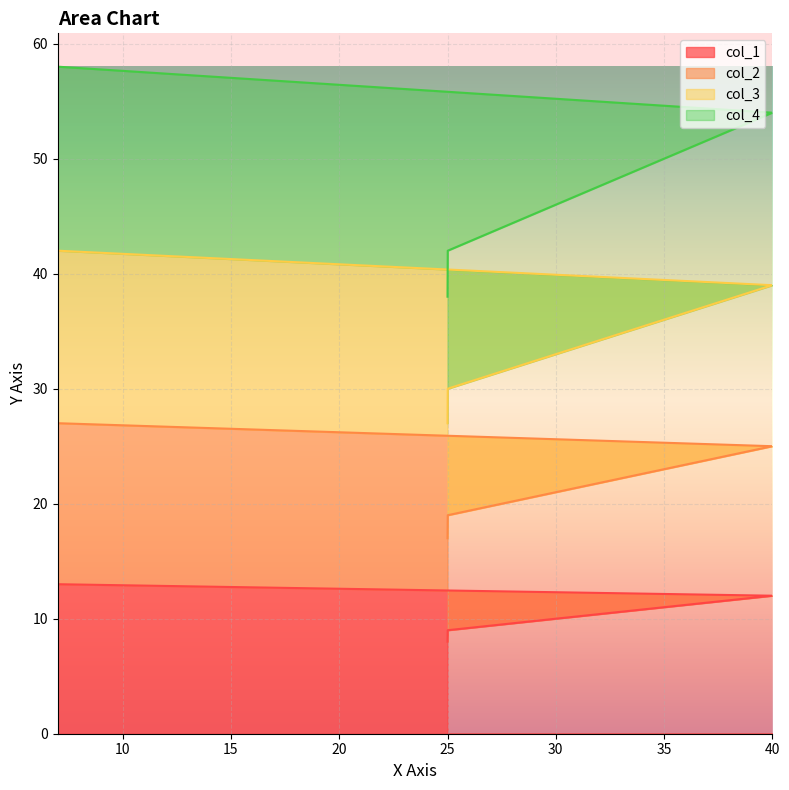

What position from the left is 35?

4